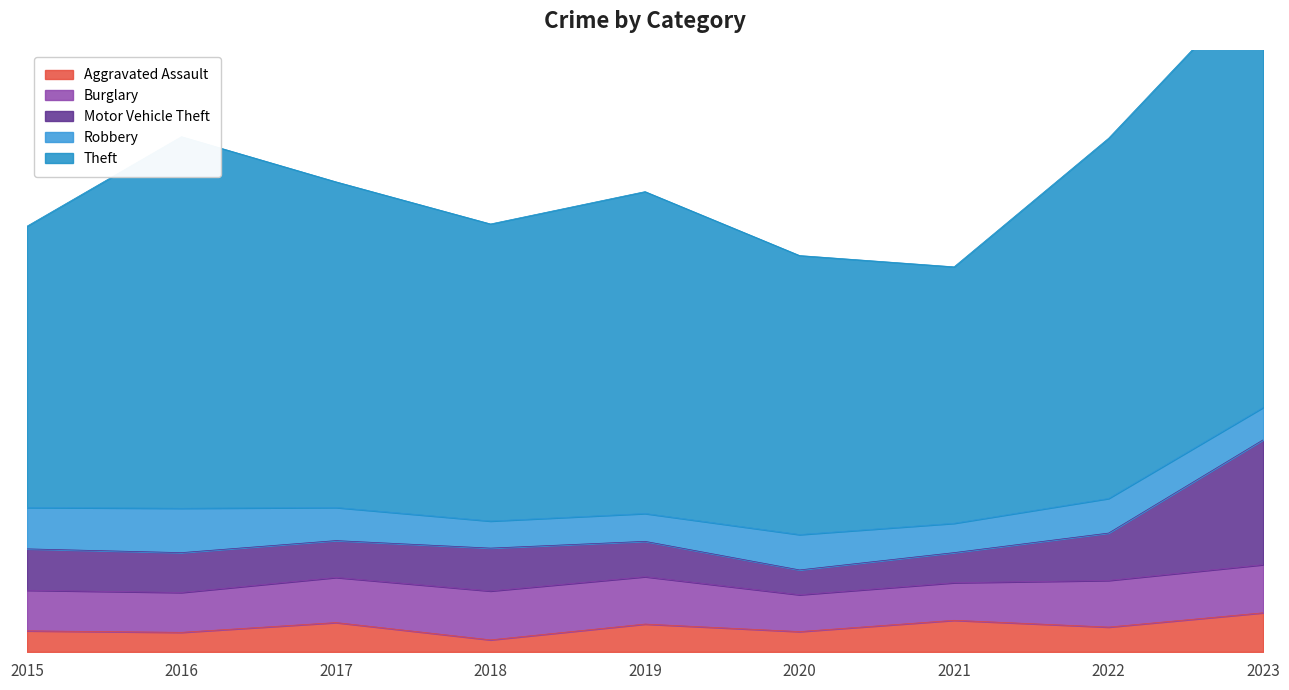

How many values in the Aggravated Assault series are below 33?

4